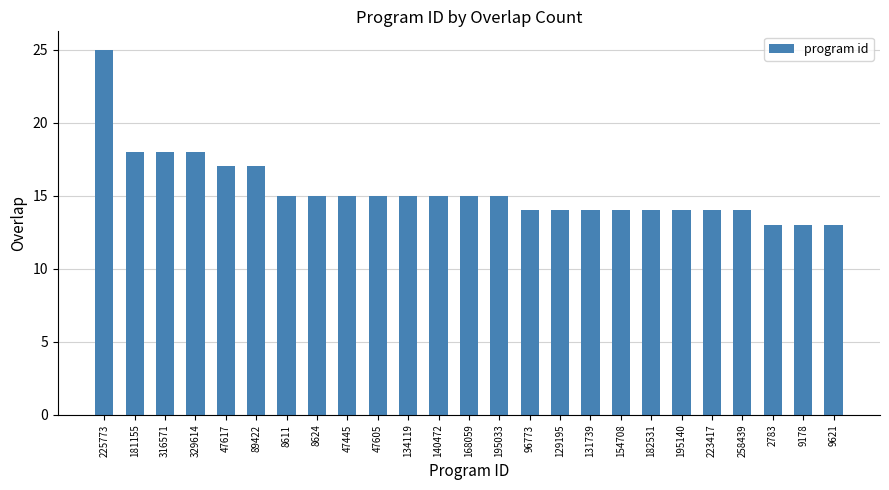

How many series are shown in this chart?

1